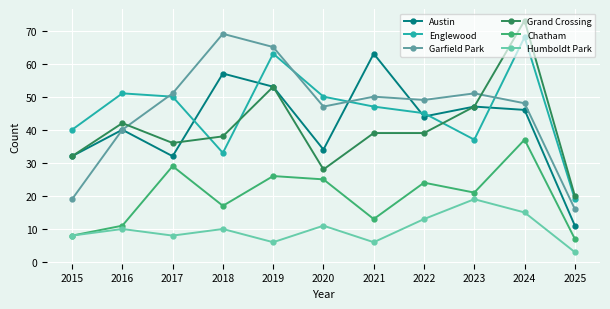

What is the spread (max minus min) of values at 2021?

57